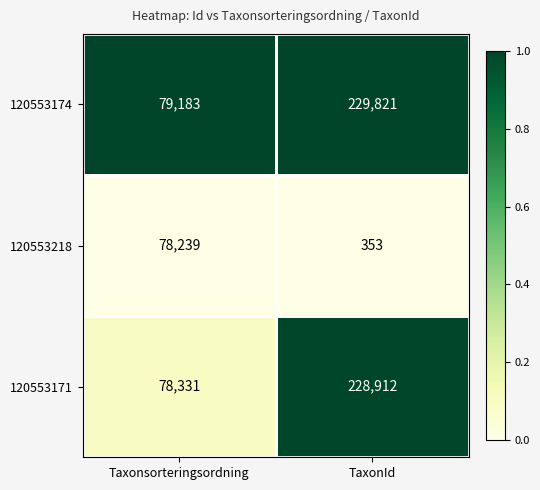

What is the sum of all 120553171 values?

307243